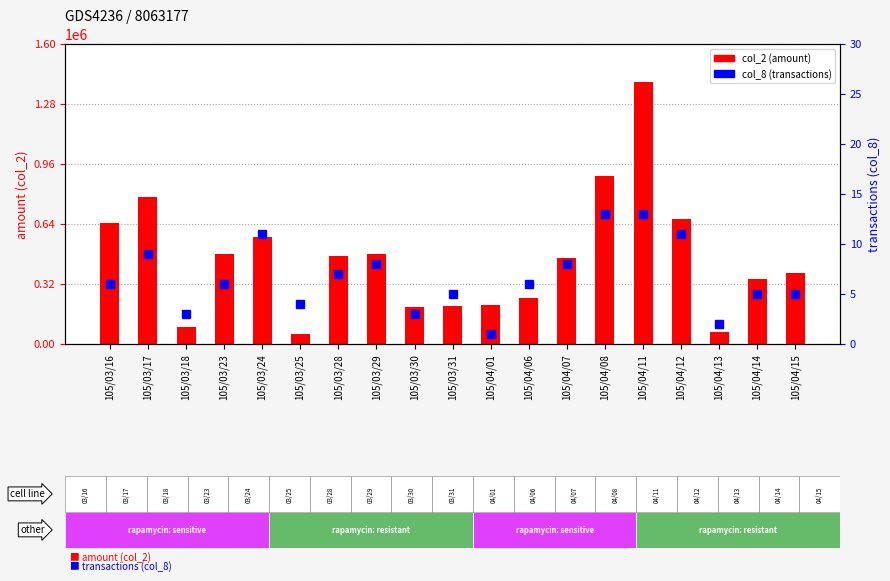

Between 105/03/23 and 105/04/15, which series saw the biggest shift?

col_2 (amount)